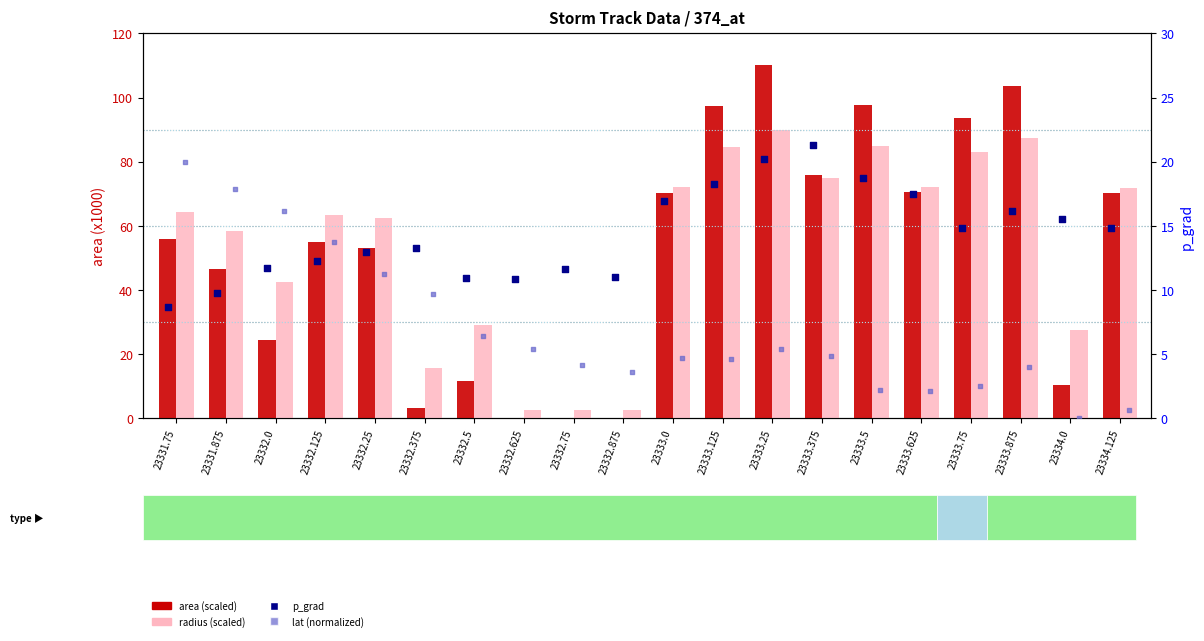

Which series has the largest total across all categories?

radius (scaled)